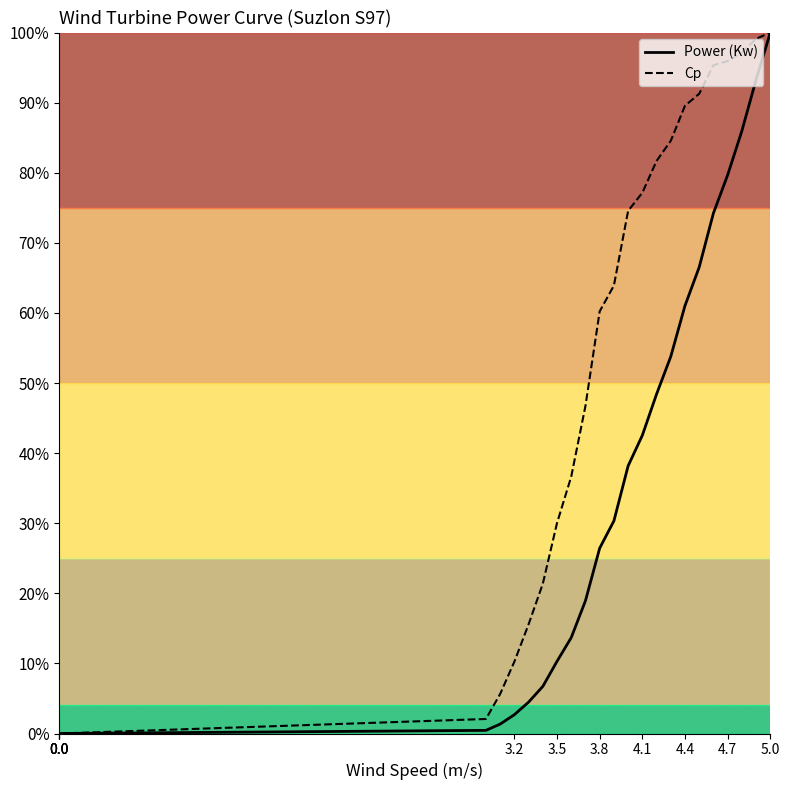

Reading left to right, transcribe all the data shown in this chart.

Power (Kw): 0.0	0.0	0.0	0.0	0.0	0.0	0.0	0.0	0.0	0.0	0.0	0.0	0.0	0.0	0.1	0.1	0.1	0.2	0.3	0.3	0.4	0.4	0.5	0.5	0.6	0.7	0.7	0.8	0.9	0.9	1.0
Cp: 0.0	0.0	0.0	0.0	0.0	0.0	0.0	0.0	0.0	0.0	0.0	0.1	0.1	0.2	0.2	0.3	0.4	0.5	0.6	0.6	0.7	0.8	0.8	0.8	0.9	0.9	1.0	1.0	1.0	1.0	1.0